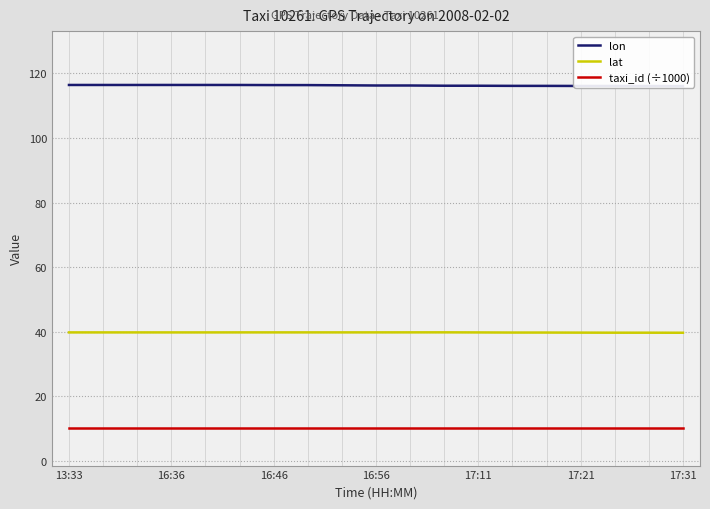

Count the lon values in the range 116 to 117.

19